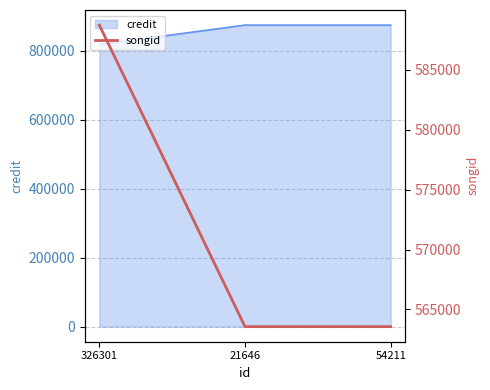

Rank the categories by value from highest to lowest.

326301, 21646, 54211